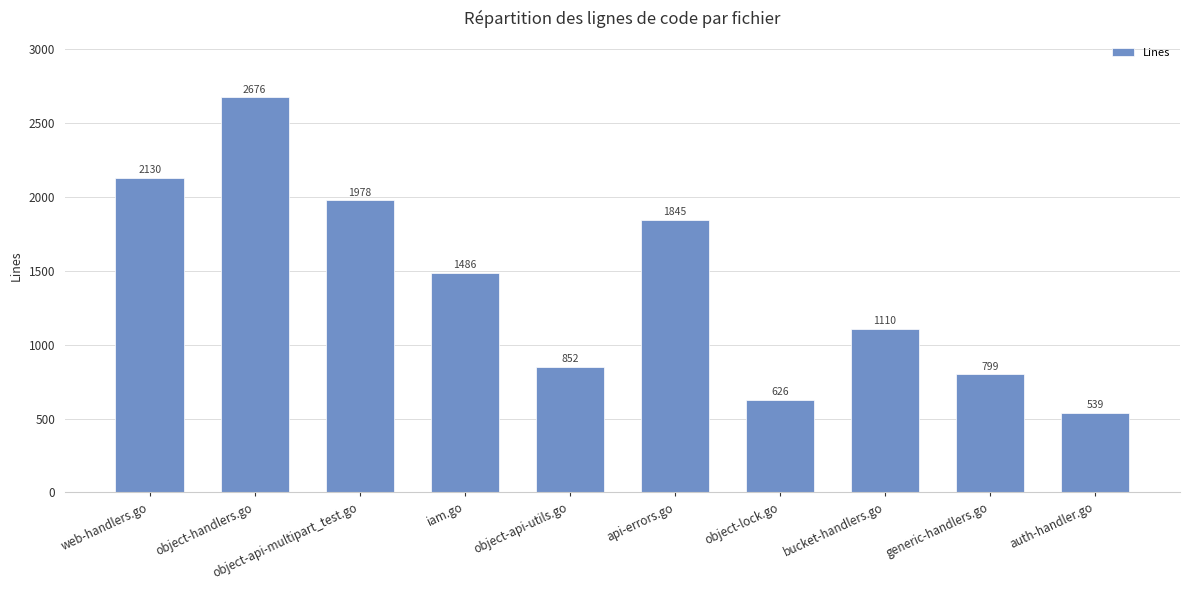

What is the ratio of the value at object-handlers.go to the value at object-api-multipart_test.go?

1.4